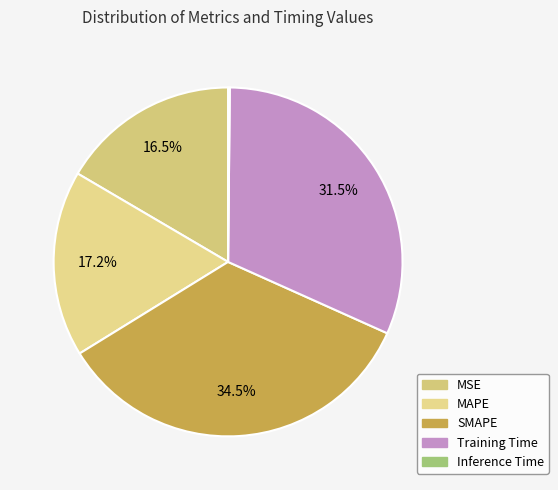

How many slices are in this pie chart?

5